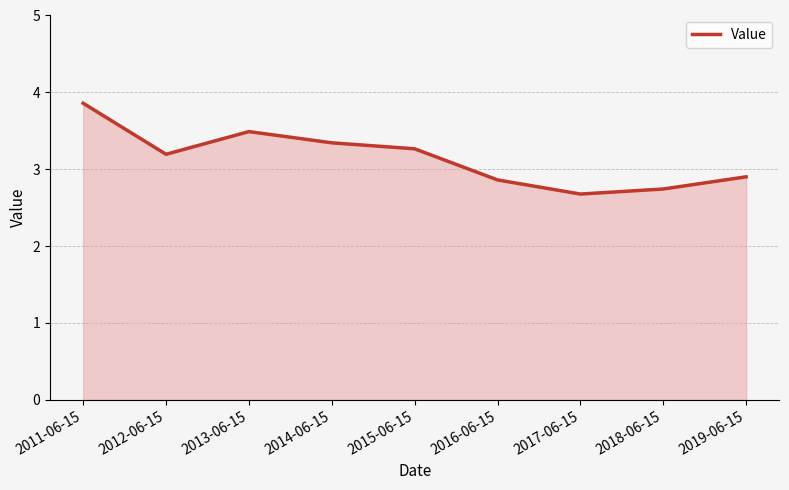

Reading left to right, what are all the values shown in this chart?

3.9	3.2	3.5	3.3	3.3	2.9	2.7	2.7	2.9